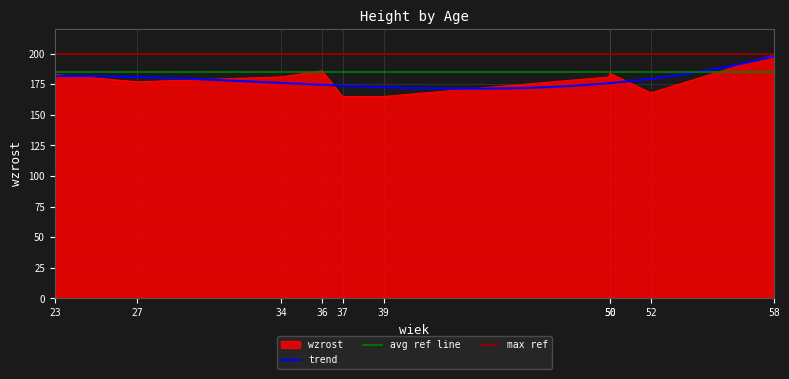

How many categories are shown in the chart?

10